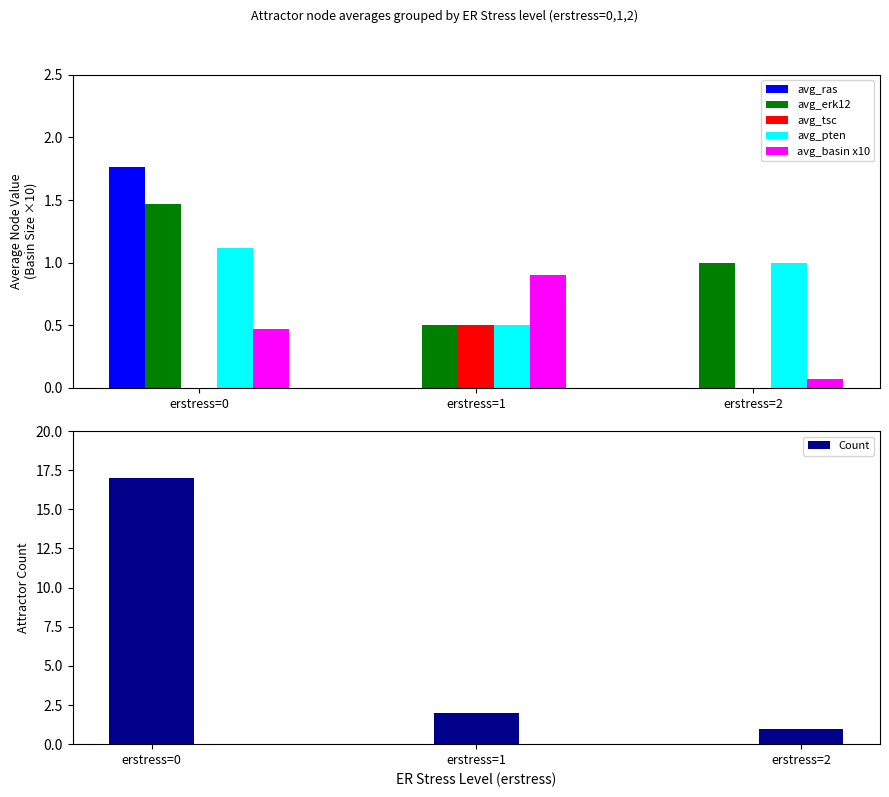

What is the average value of the avg_erk12 series?

1.0